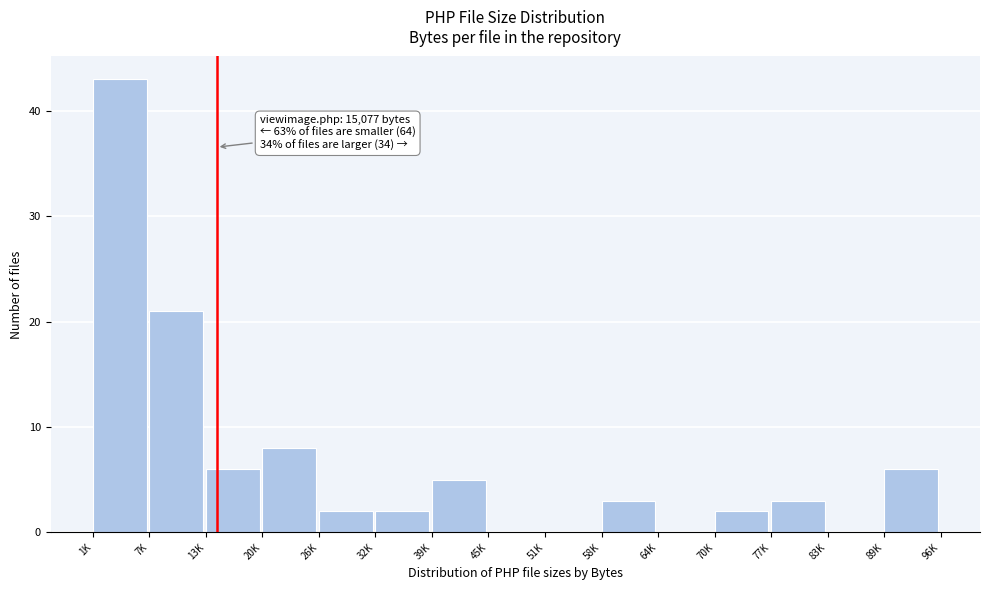

Reading right to left, transcribe all the data shown in this chart.

89K=6	83K=0	77K=3	70K=2	64K=0	58K=3	51K=0	45K=0	39K=5	32K=2	26K=2	20K=8	13K=6	7K=21	1K=43